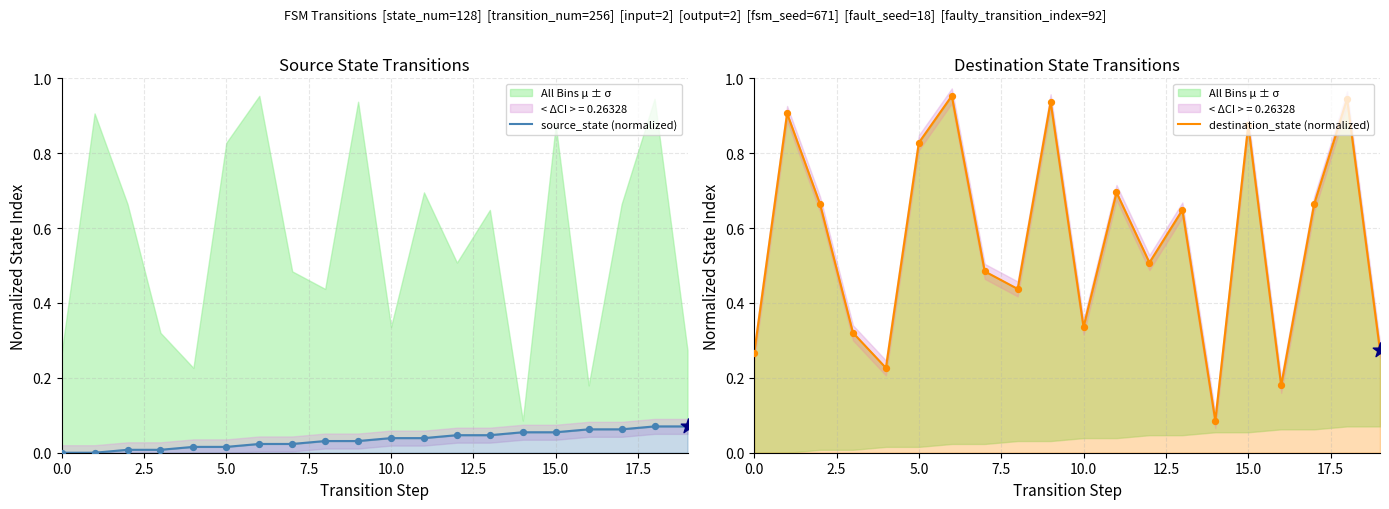

Which series has the widest spread of Y values?

destination_state (normalized)